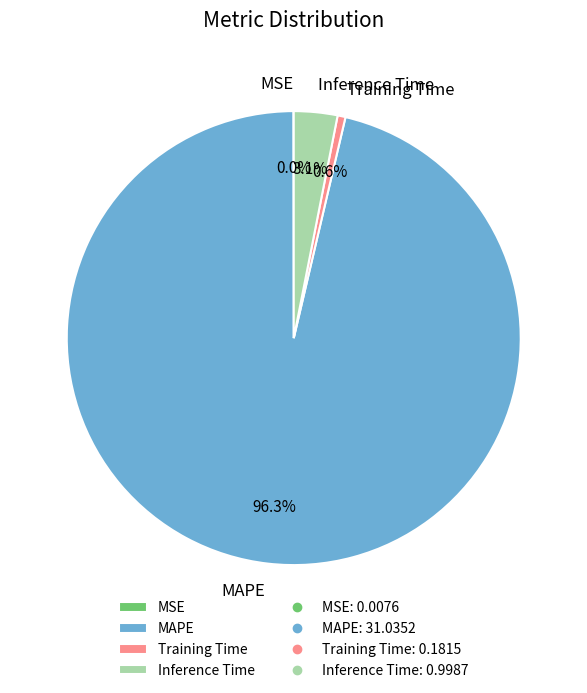

What portion of the pie excludes MAPE?

3.7%